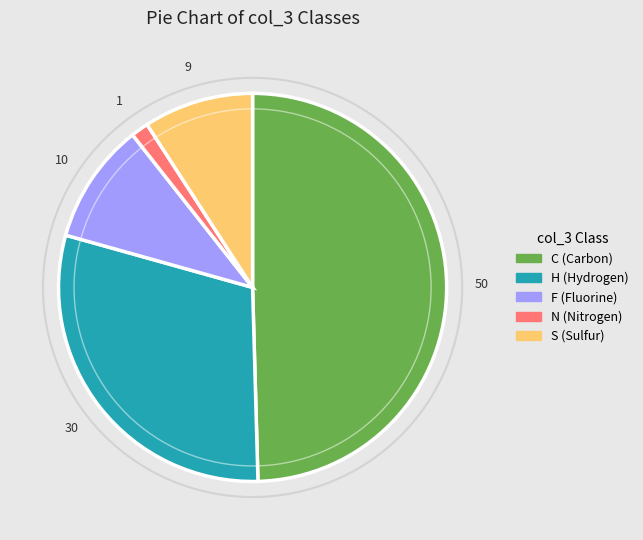

How many slices are in this pie chart?

5